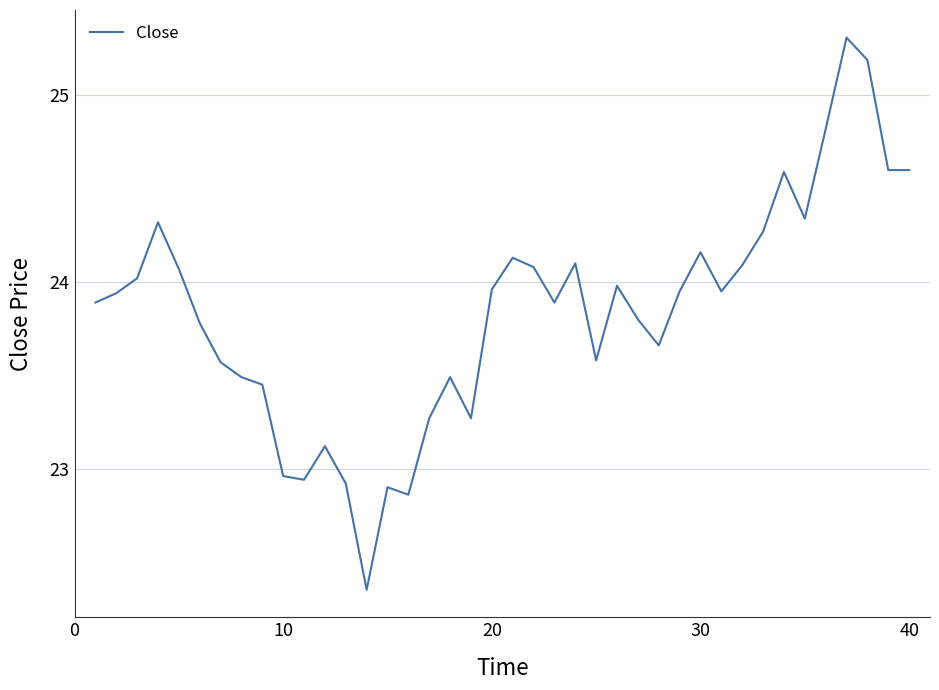

How many distinct data groups are displayed?

1